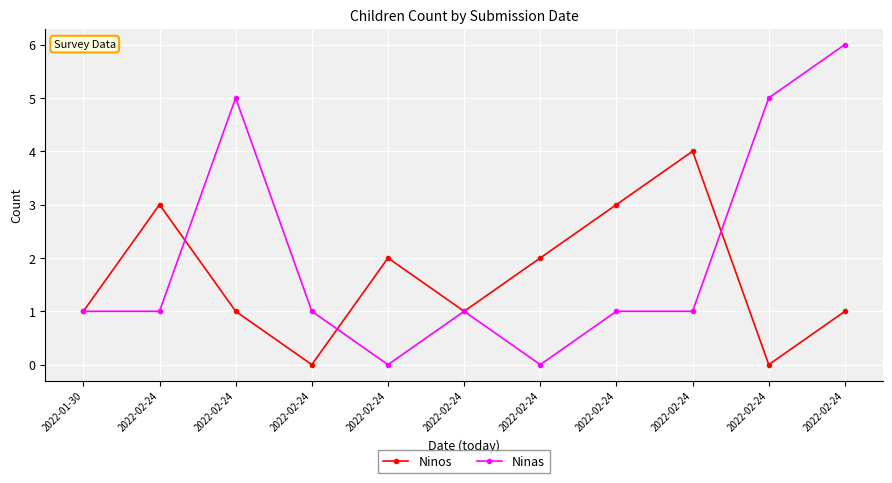

Which series has the widest spread of values?

Ninas